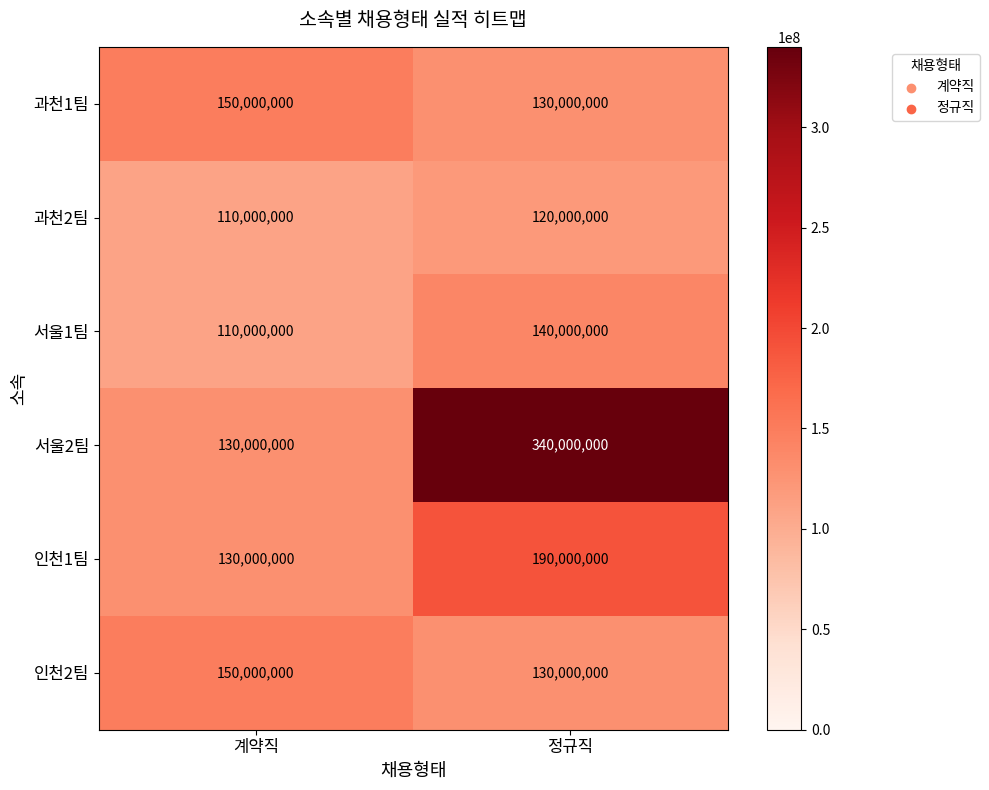

At which category is the sum across all series the highest?

정규직